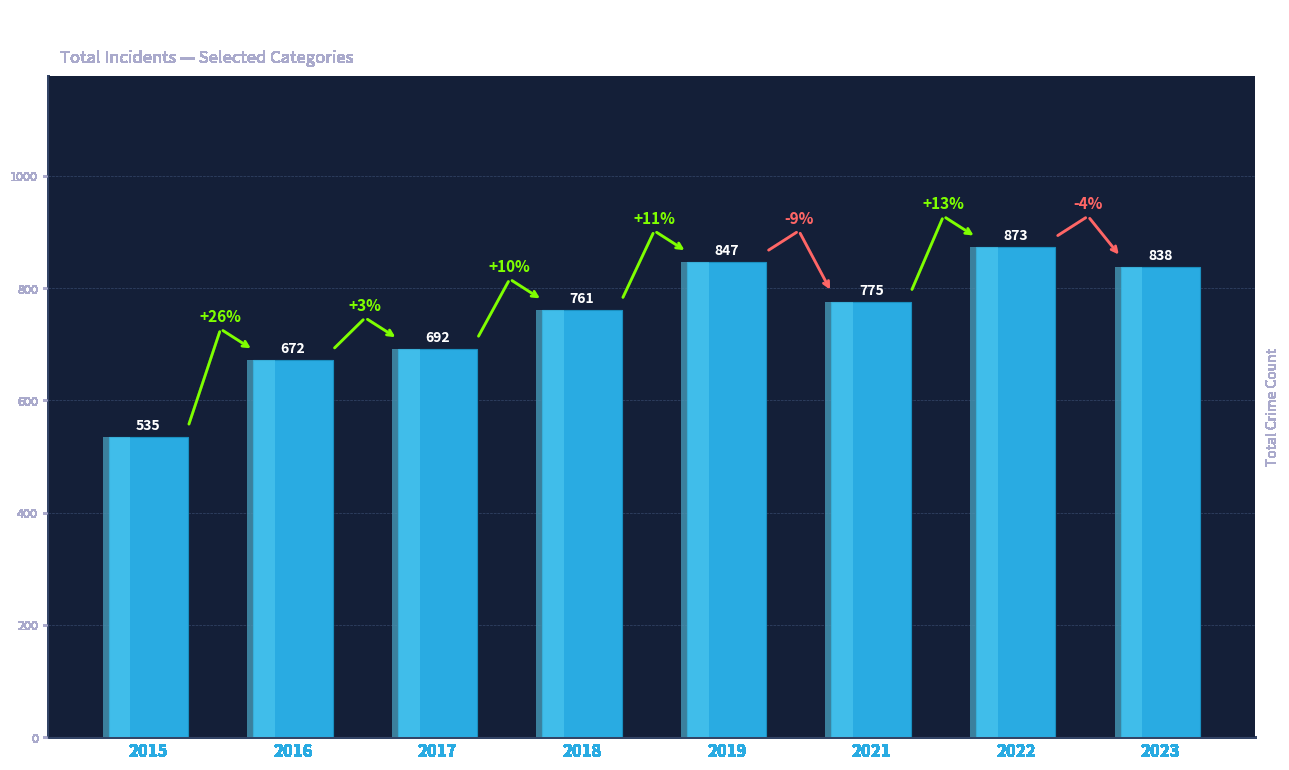

Are the bars grouped side by side (vs. stacked)?

No